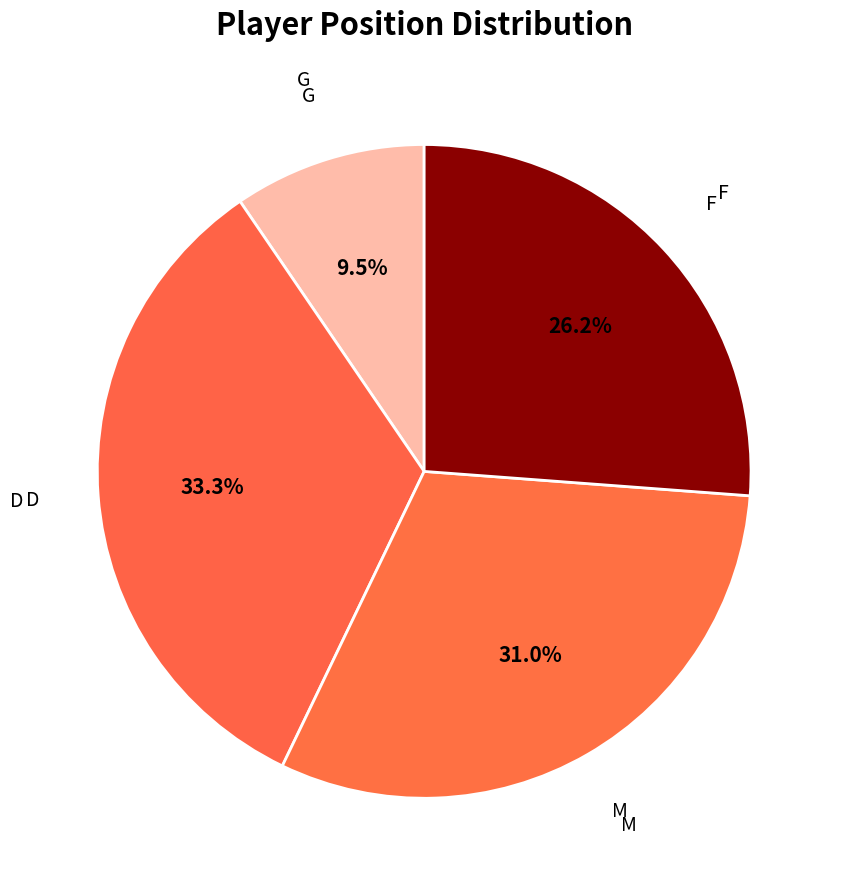

Which slice is the largest?

D